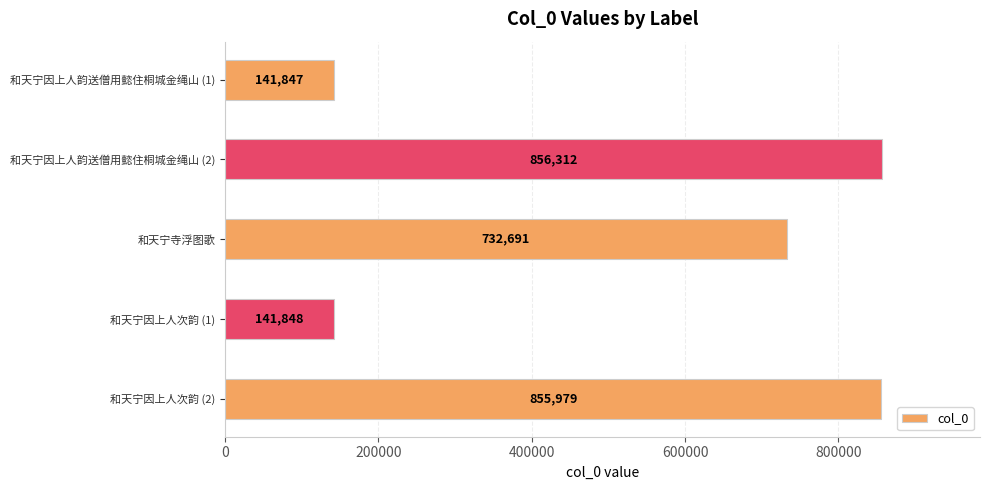

Which has a higher value, 和天宁因上人韵送僧用懿住桐城金绳山 (1) or 和天宁因上人次韵 (1)?

和天宁因上人次韵 (1)